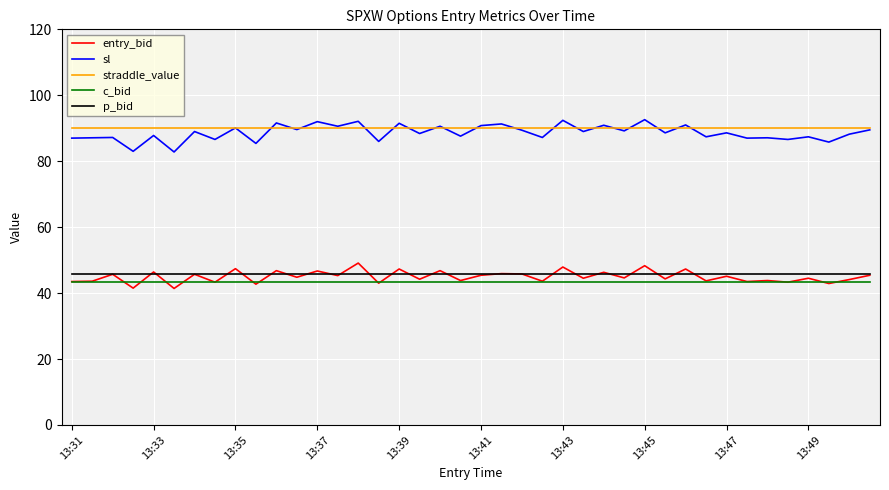

What is the sum of all p_bid values?

1836.0